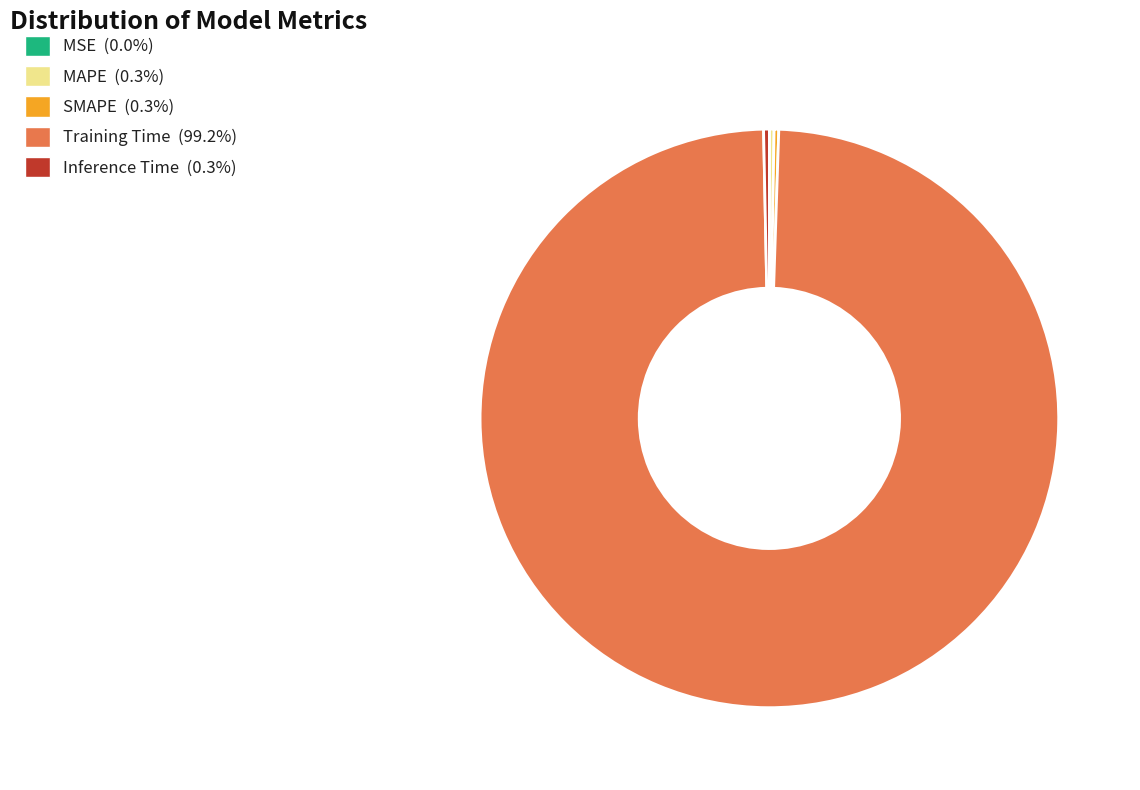

Which slice is the largest?

Training Time